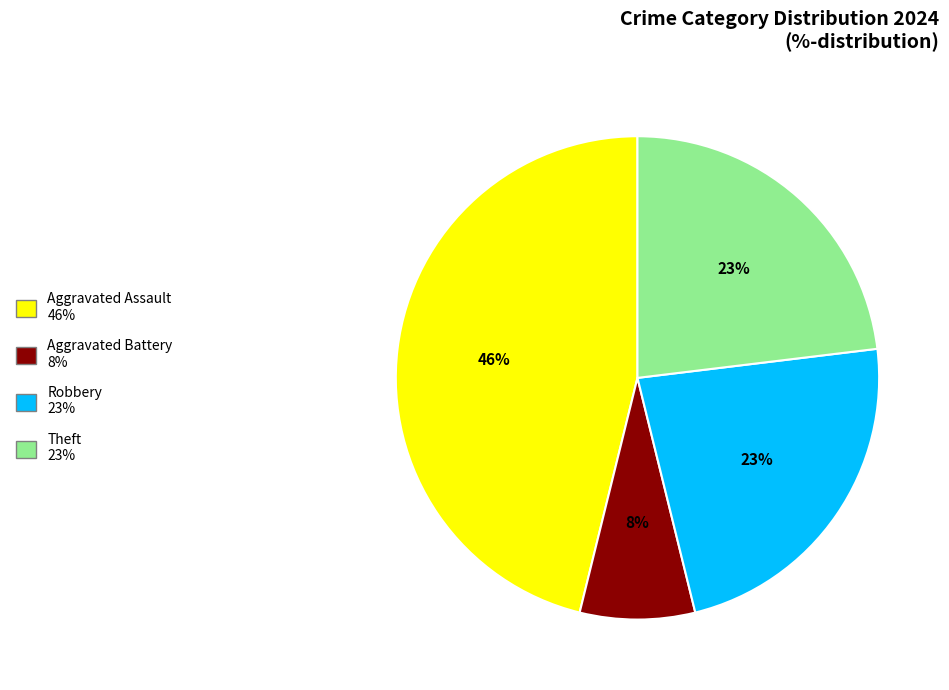

Combined, do Aggravated Assault and Theft account for over 50%?

Yes